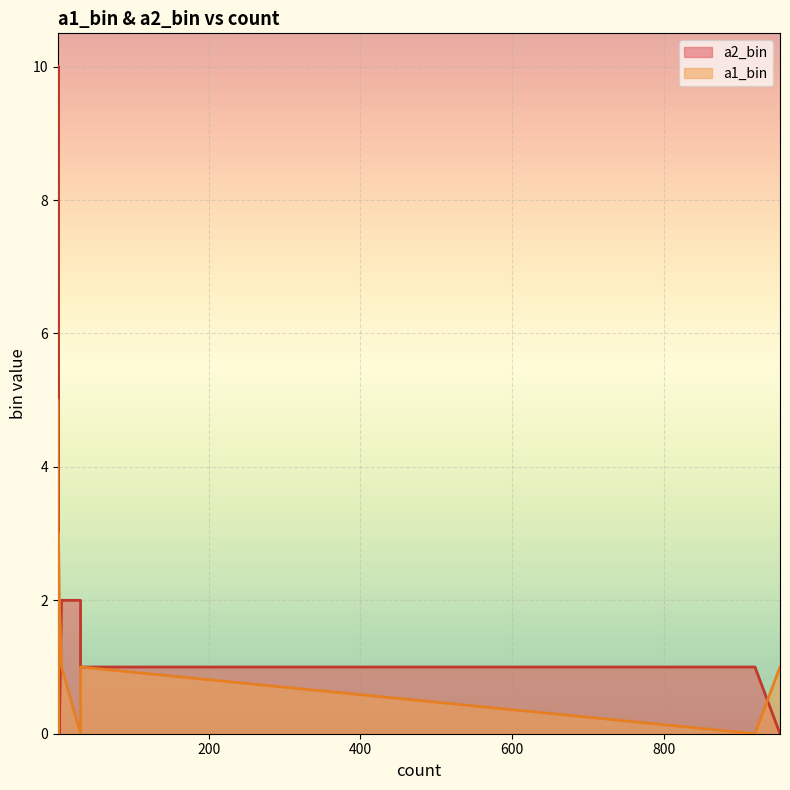

After their last crossing, which series has the higher values: a2_bin or a1_bin?

a1_bin